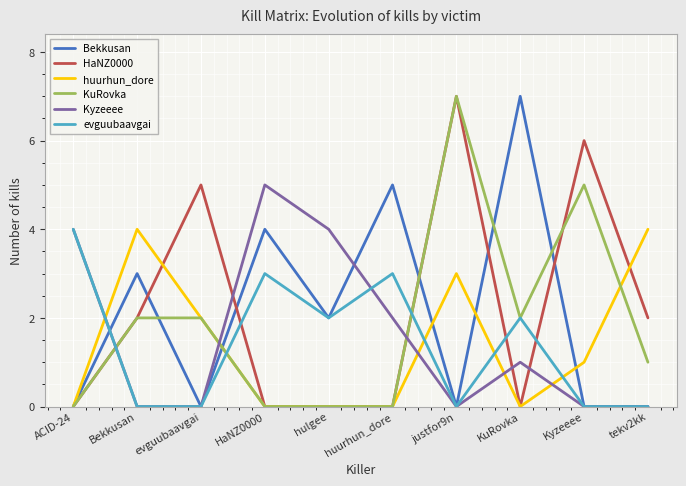

What is the difference between the second highest and minimum values in the huurhun_dore series?

4